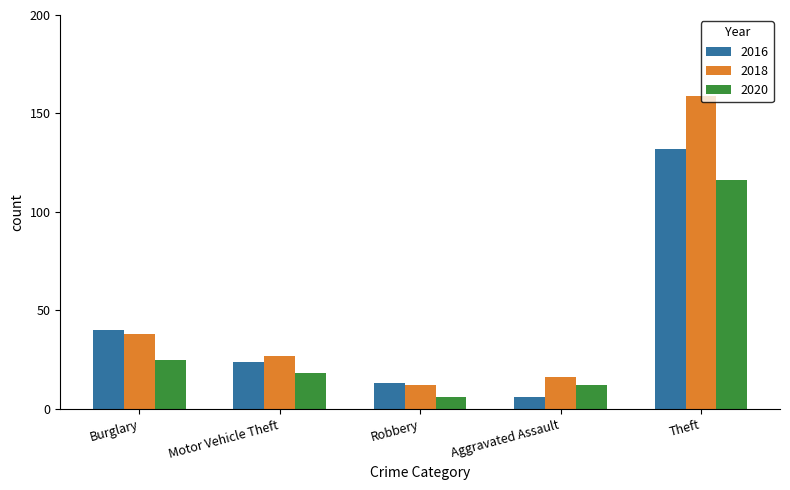

At which category is the sum across all series the highest?

Theft